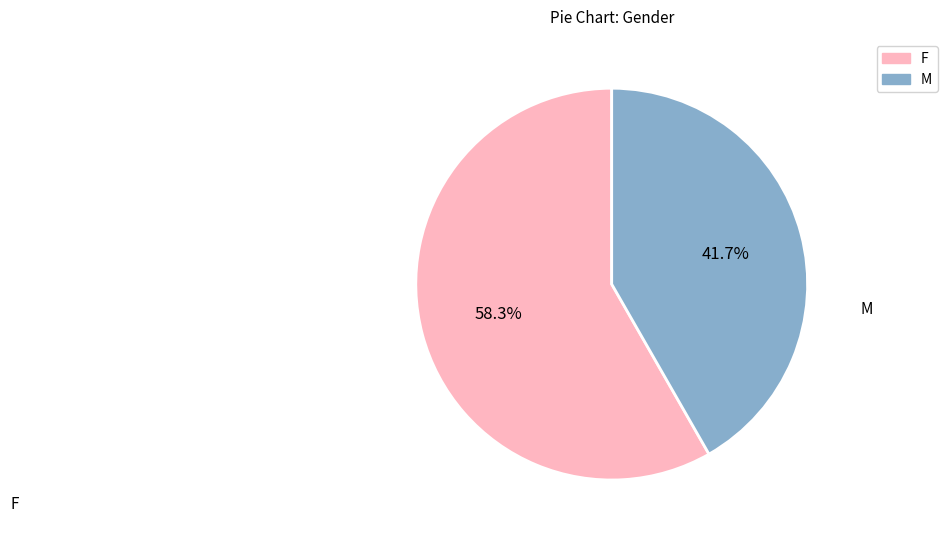

Does any single category account for the majority?

Yes